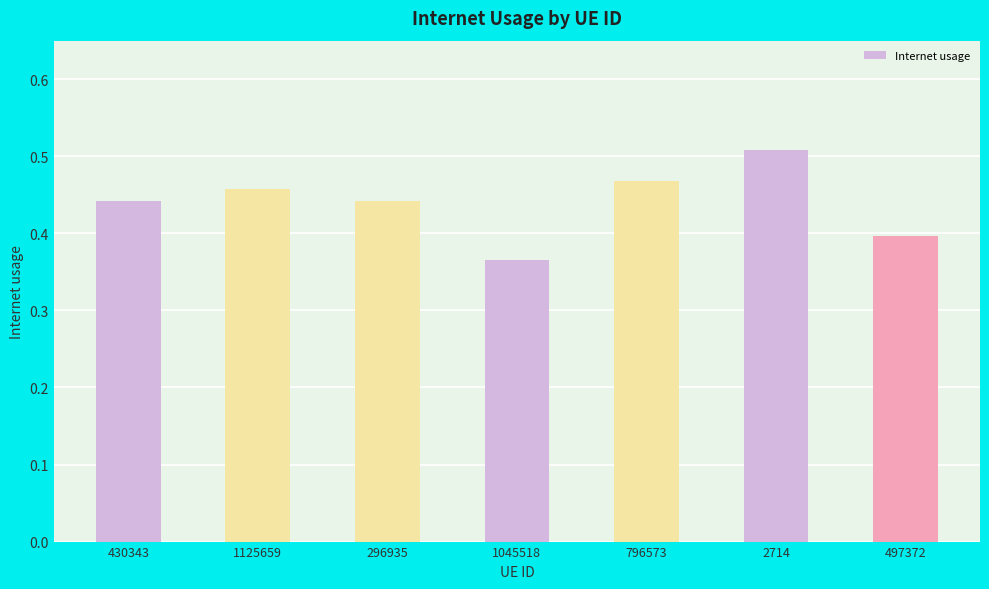

Is it true that the value at 1045518 is 0.6?

False